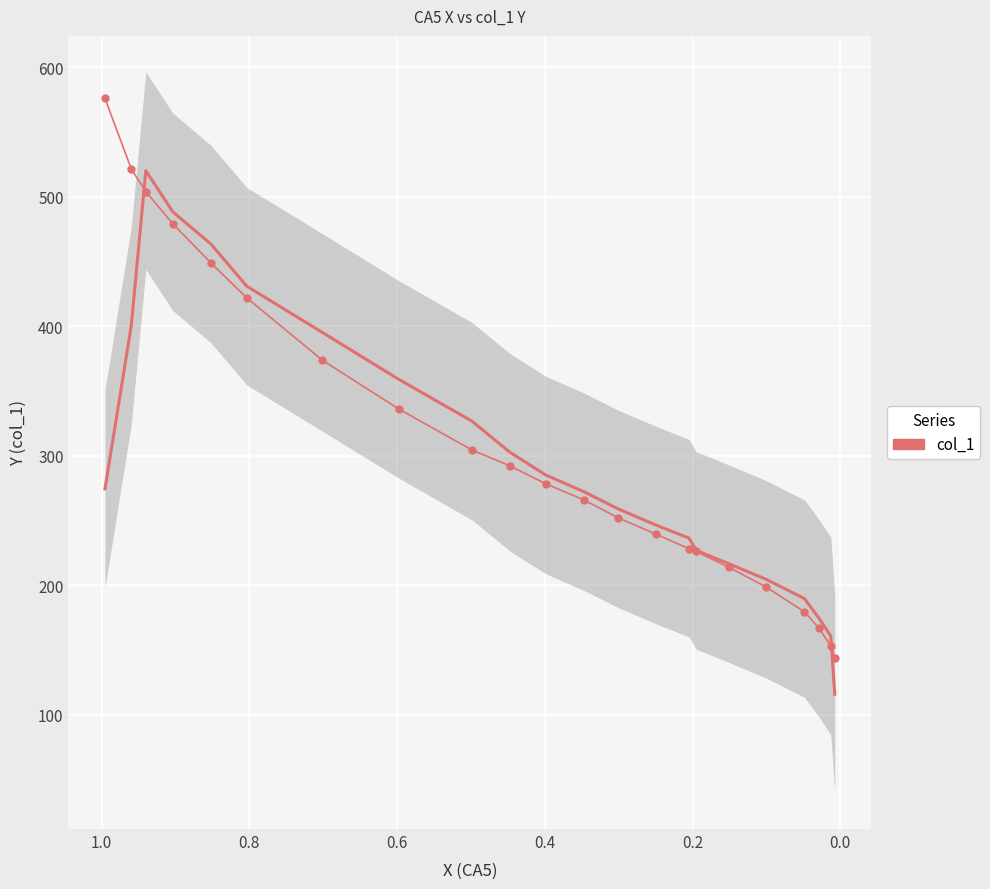

True or false: the data shows 421.9 at 0.8.

True